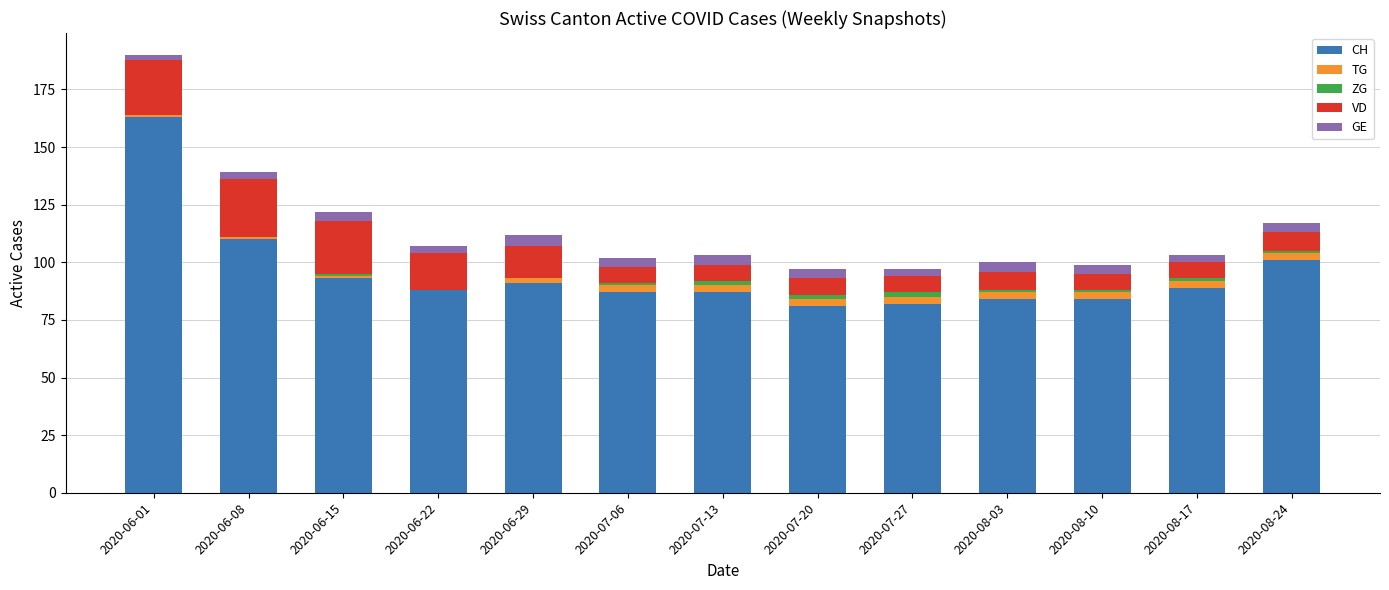

The value of CH at 2020-06-22 is 23. True or false?

False